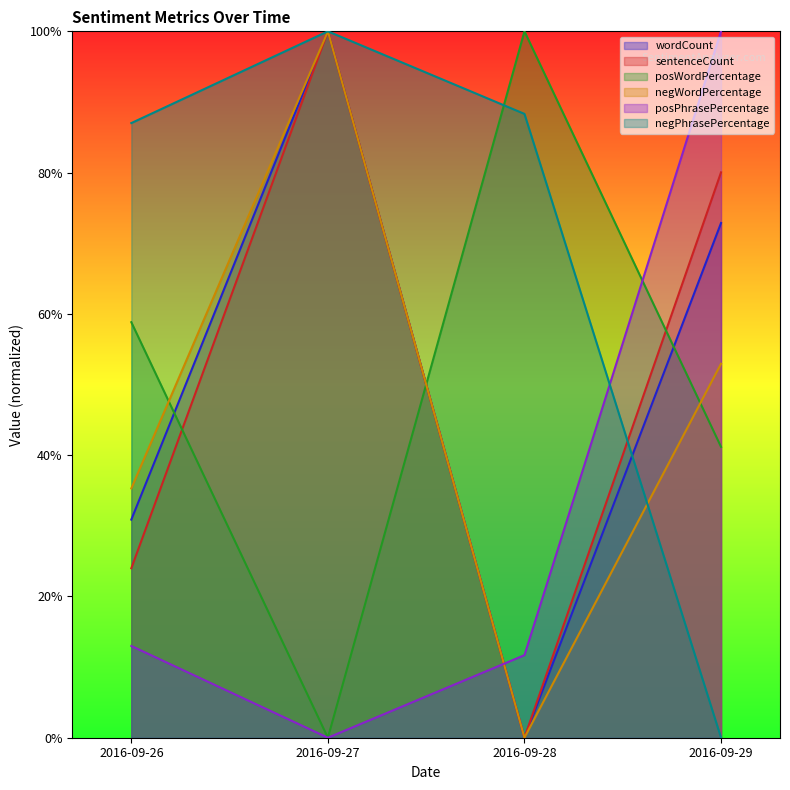

Where is the first local maximum for posWordPercentage?

2016-09-28